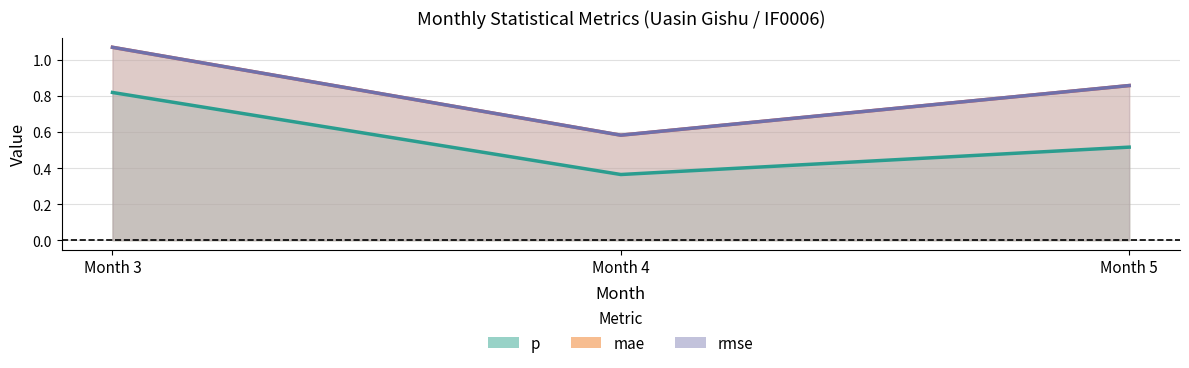

Which series changed the most between Month 3 and Month 4?

mae